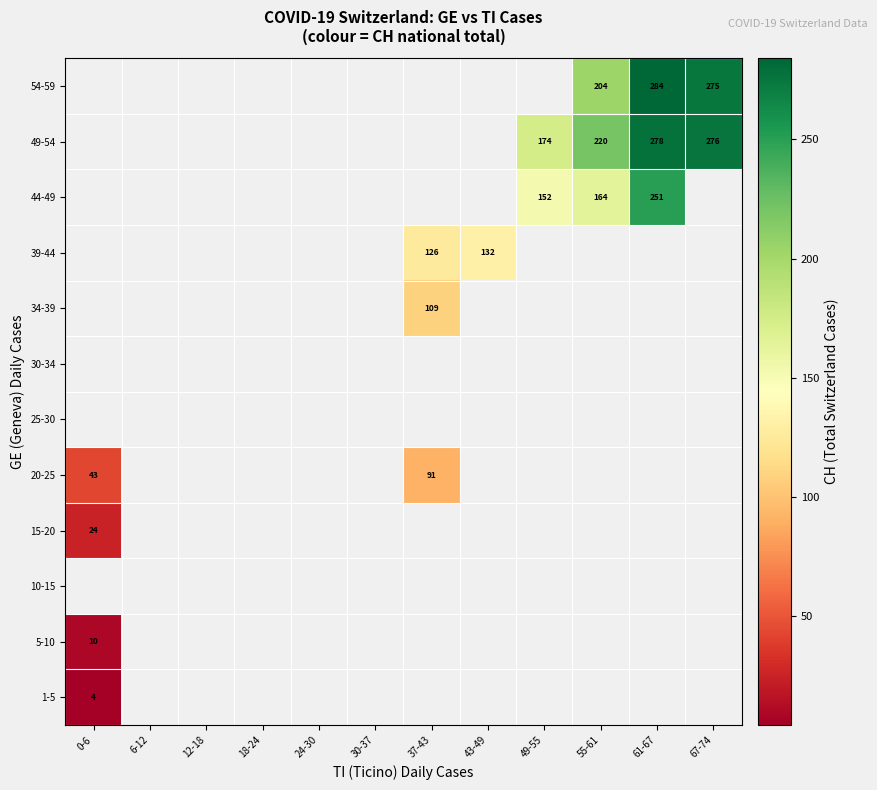

The value of 44-49 at 61-67 is 251.0. True or false?

True